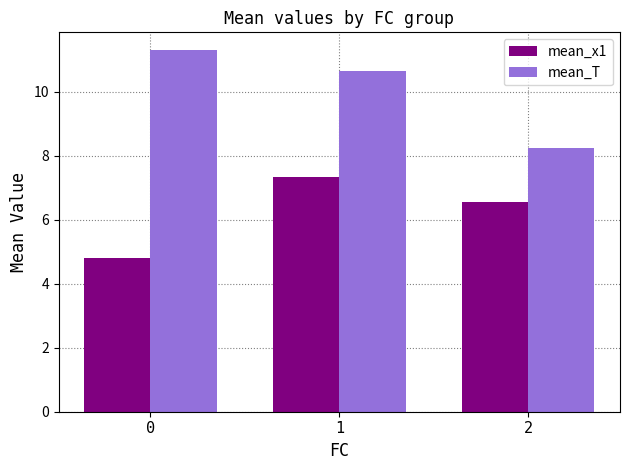

At how many categories does at least one series exceed 10?

2